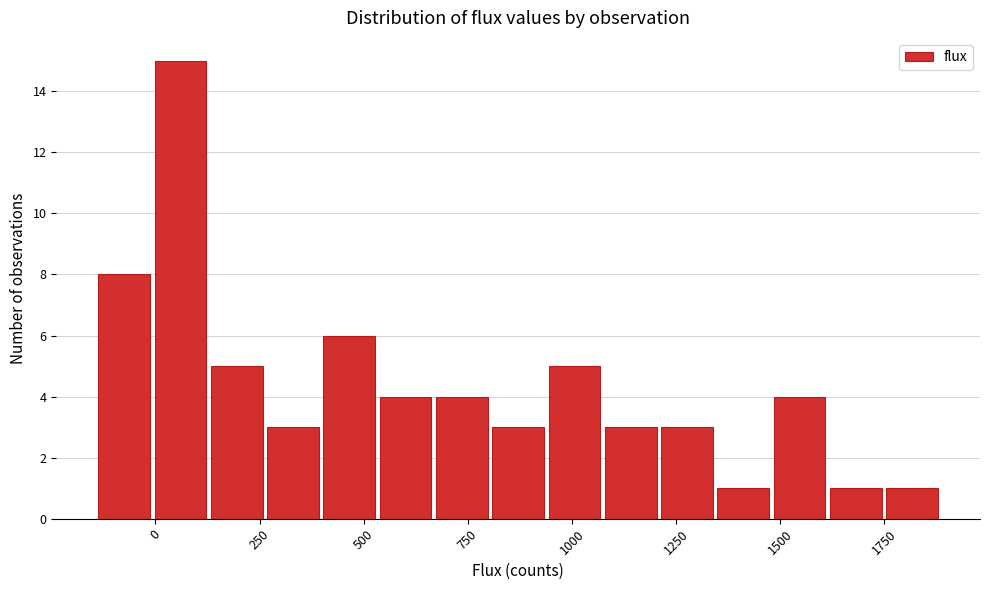

Read against the x-axis, roughly where is the centre of the tallest bar?

50